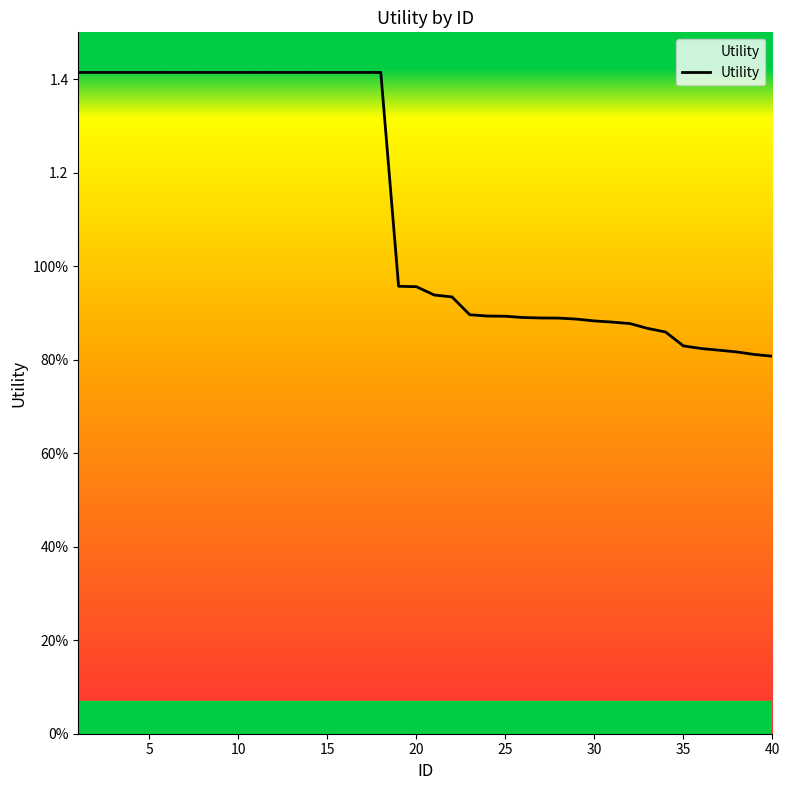

Is this an area chart (filled region under the line)?

Yes